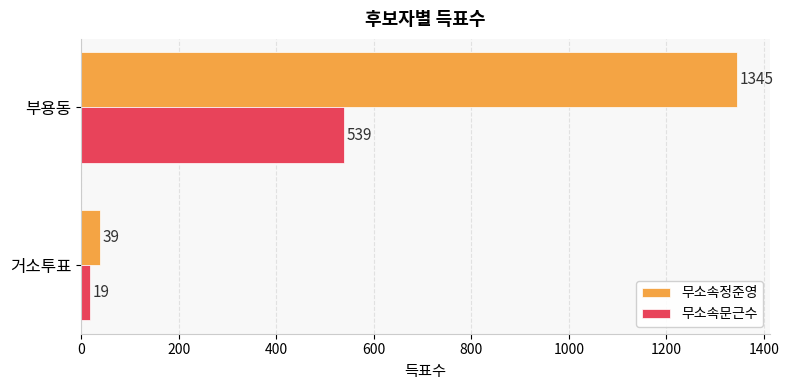

What is the spread (max minus min) of values at 거소투표?

20